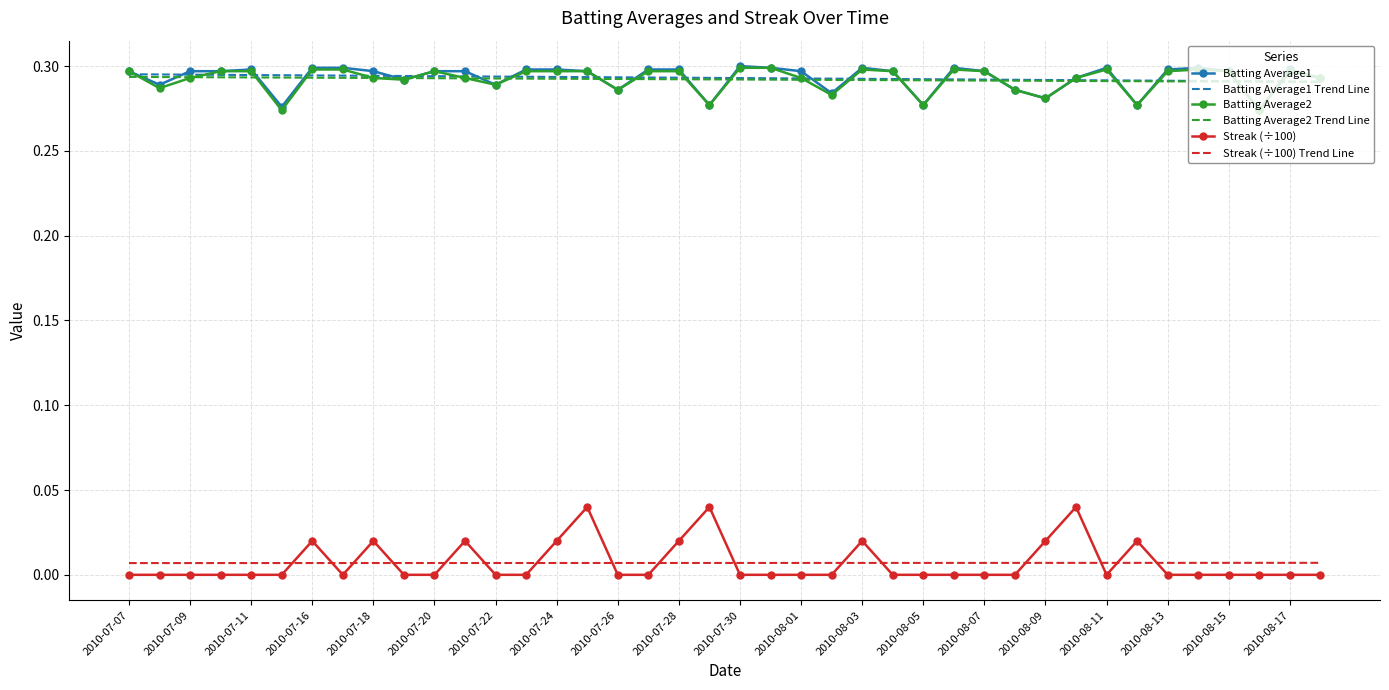

True or false: Streak (÷100) and Batting Average2 intersect in this chart.

False